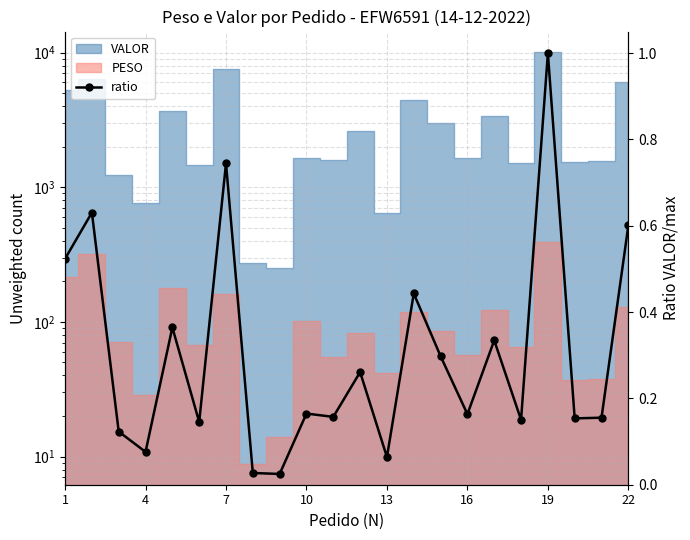

Reading right to left, extract all data points from this chart.

0.6	0.2	0.2	1.0	0.2	0.3	0.2	0.3	0.4	0.1	0.3	0.2	0.2	0.0	0.0	0.7	0.1	0.4	0.1	0.1	0.6	0.5